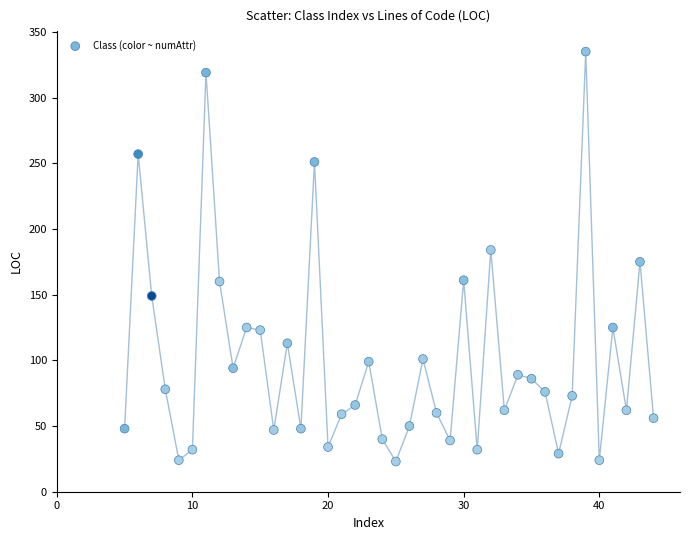

What is the range of X values (max minus min)?

39